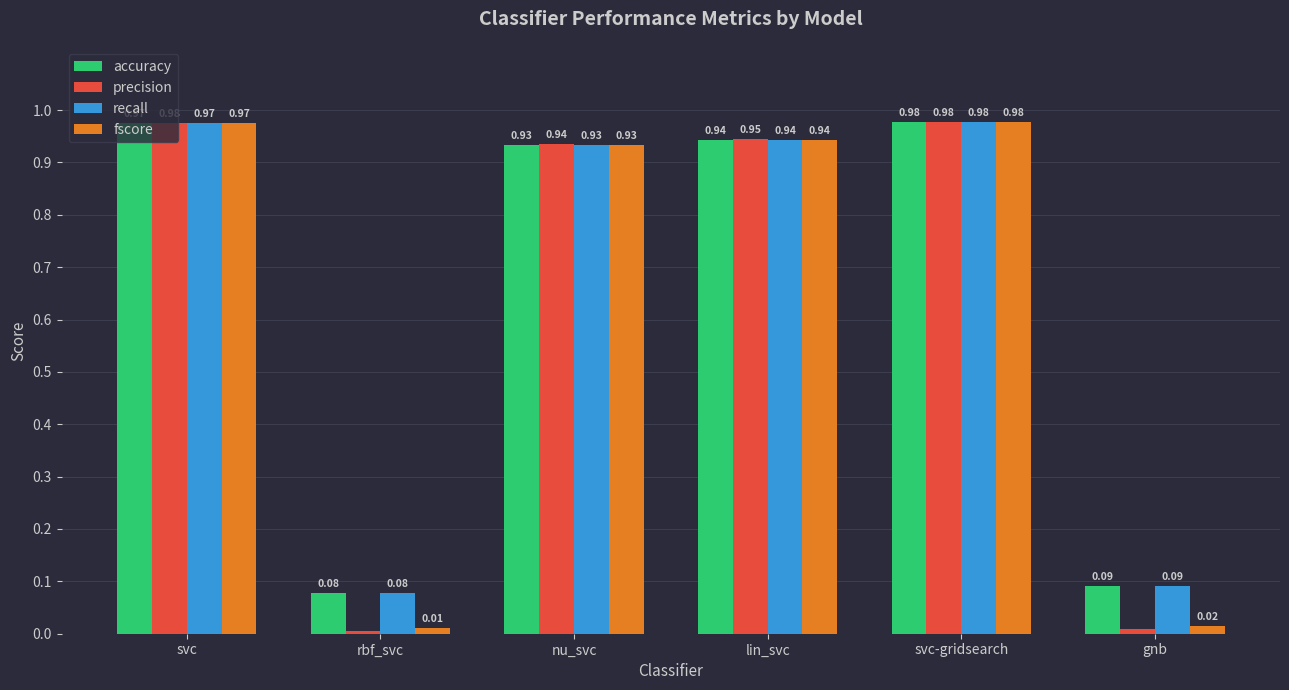

What is the average value of the accuracy series?

0.7